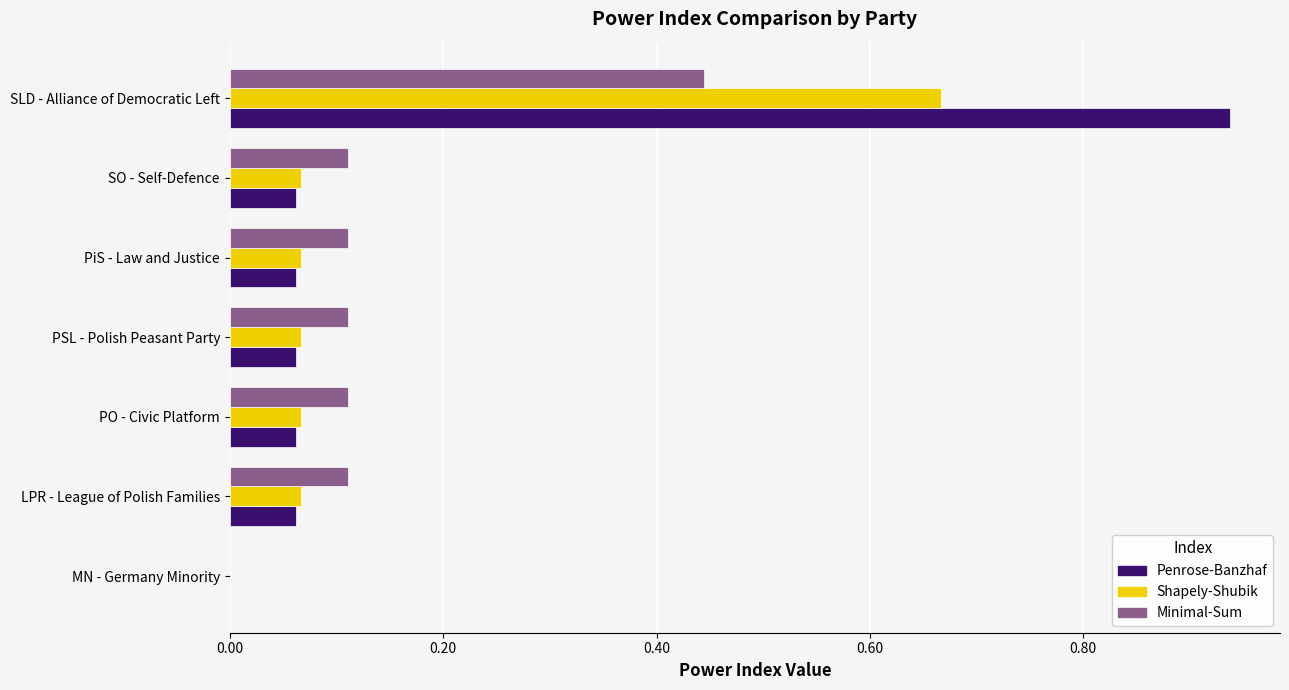

Between MN - Germany Minority and PSL - Polish Peasant Party, which series saw the biggest shift?

Minimal-Sum